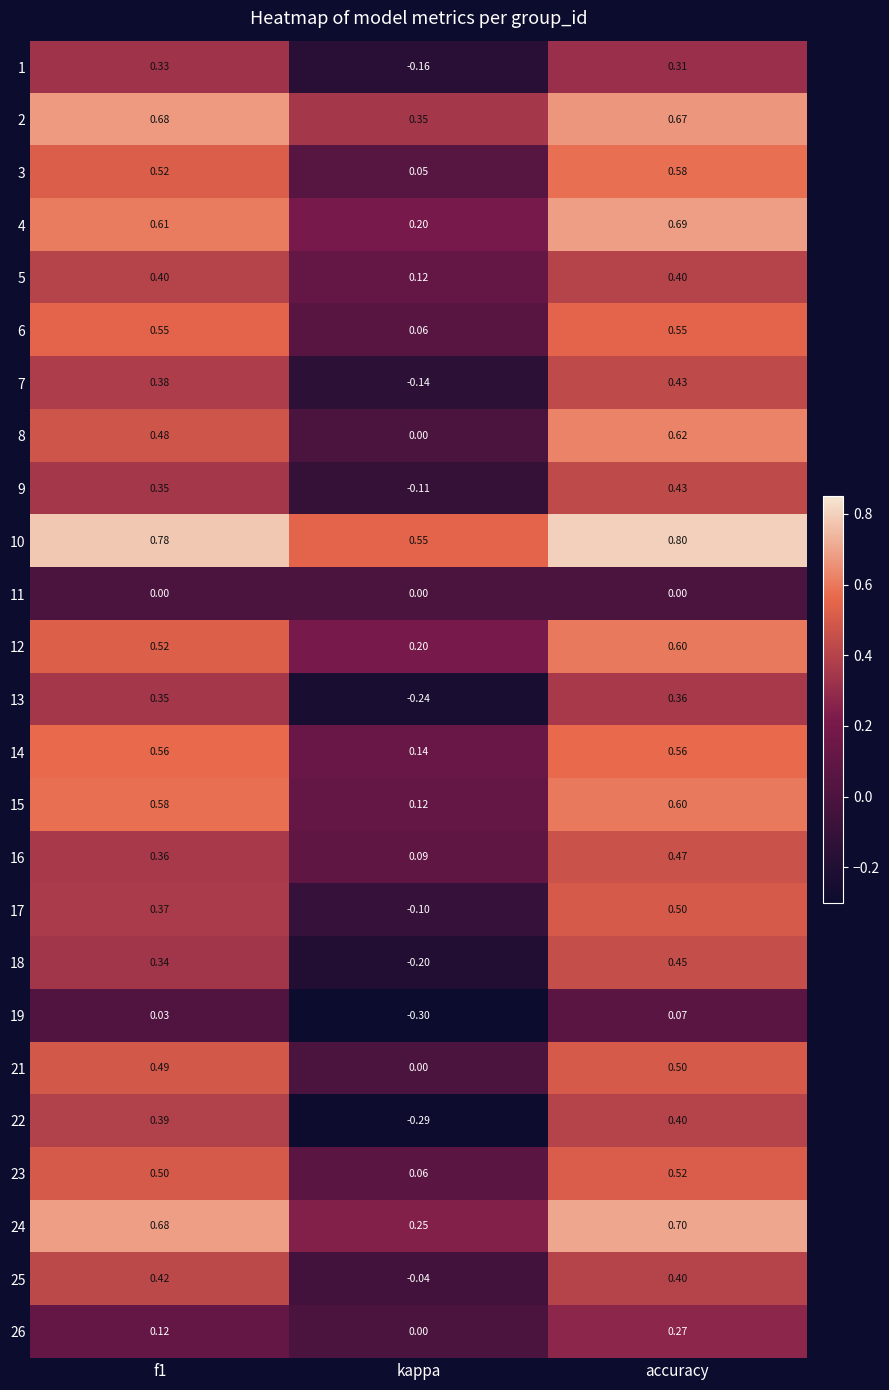

How many distinct data groups are displayed?

25